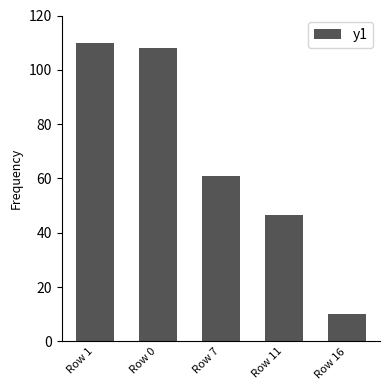

Are the bars grouped side by side (vs. stacked)?

No